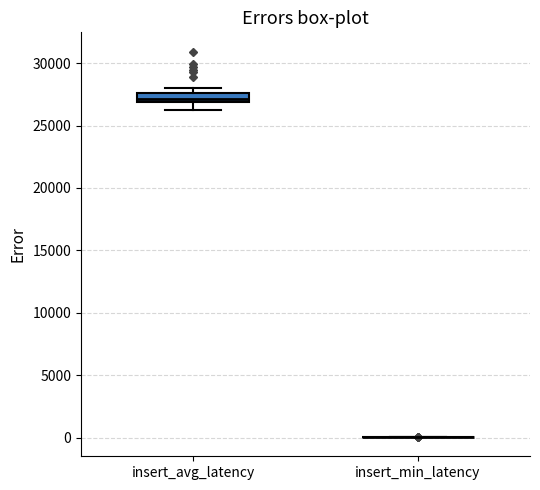

Which box is the tallest, from its lower edge to its upper edge?

insert_avg_latency